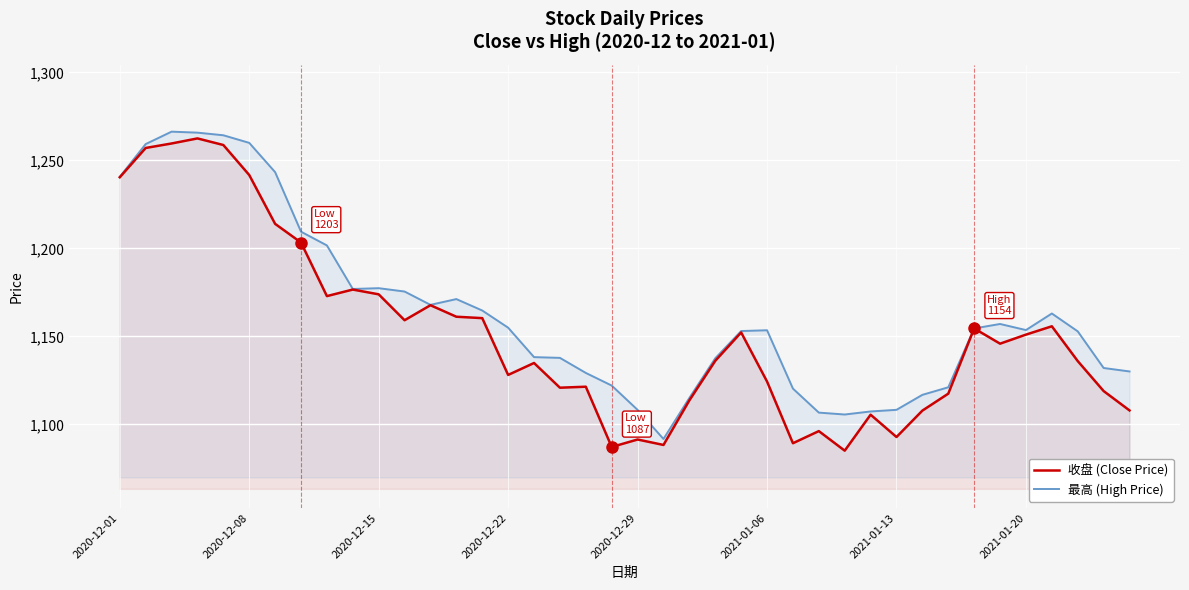

What is the difference between the highest and lowest values at 18?

7.8